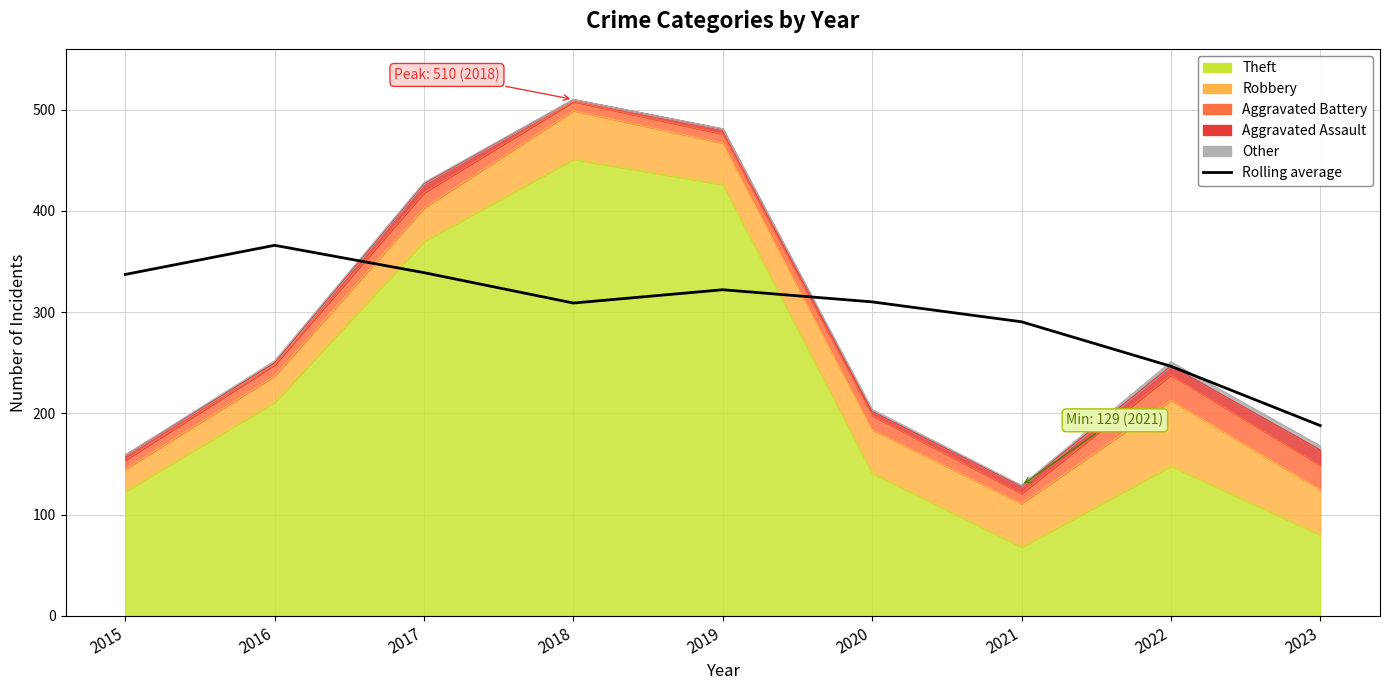

Does the chart have visible grid lines?

Yes